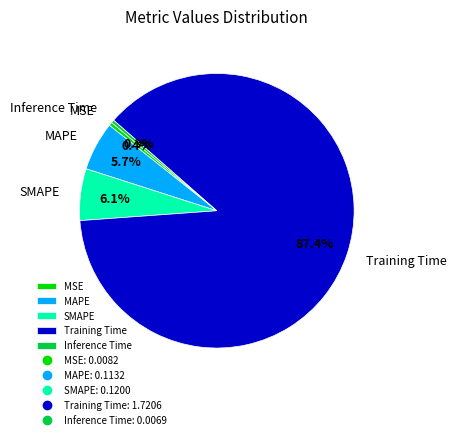

To the nearest percent, what portion does MAPE represent?

6%